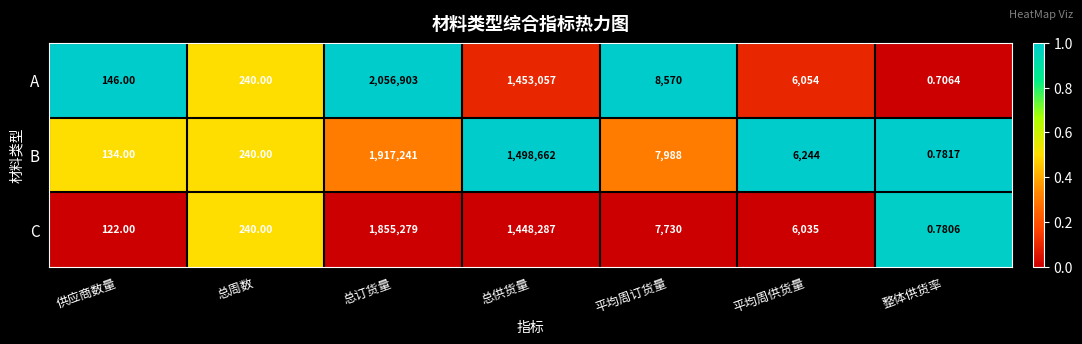

Is the value of B at 整体供货率 greater than the value of A at 总周数?

No